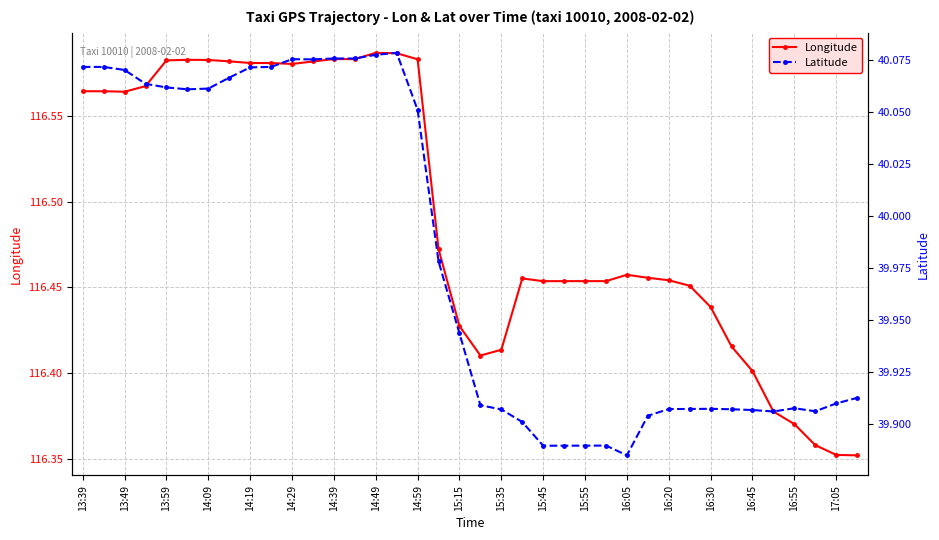

Rank the series by their maximum value, from highest to lowest.

Longitude, Latitude